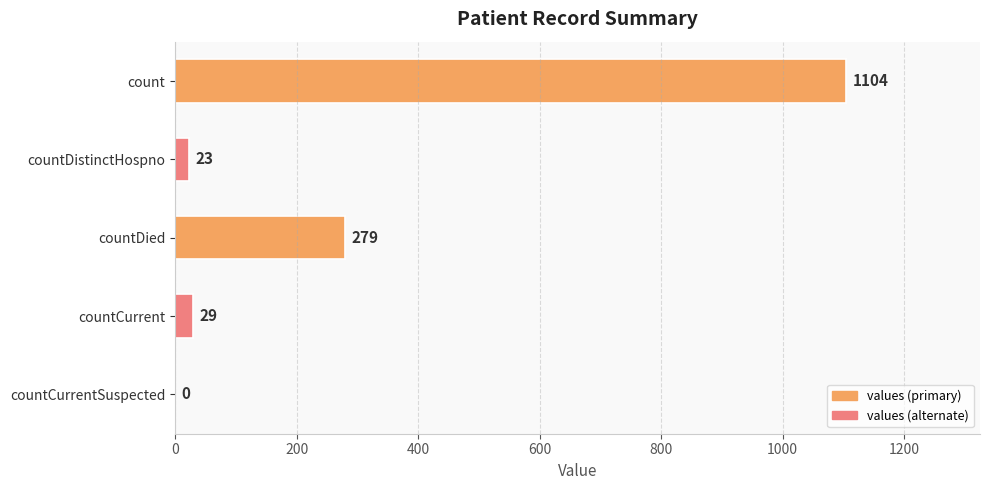

What is the average value?

287